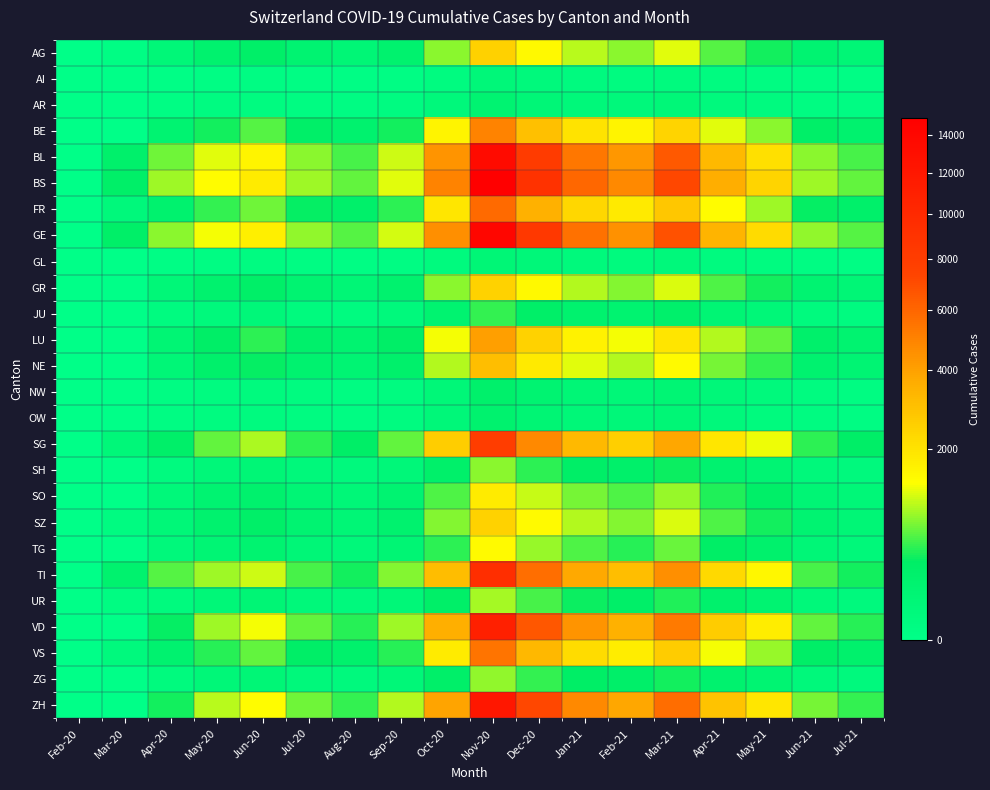

Which category has the highest value across all series?

Nov-20